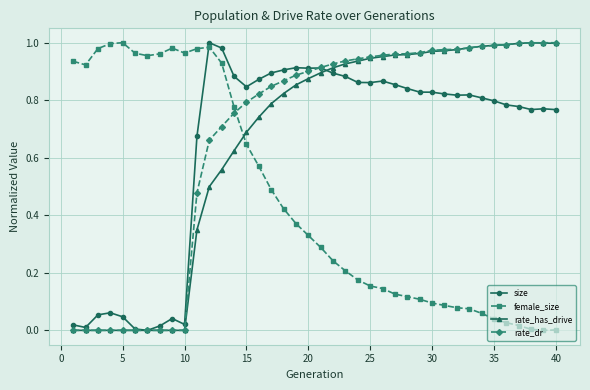

True or false: size has more than 2 points higher than both neighbors.

True